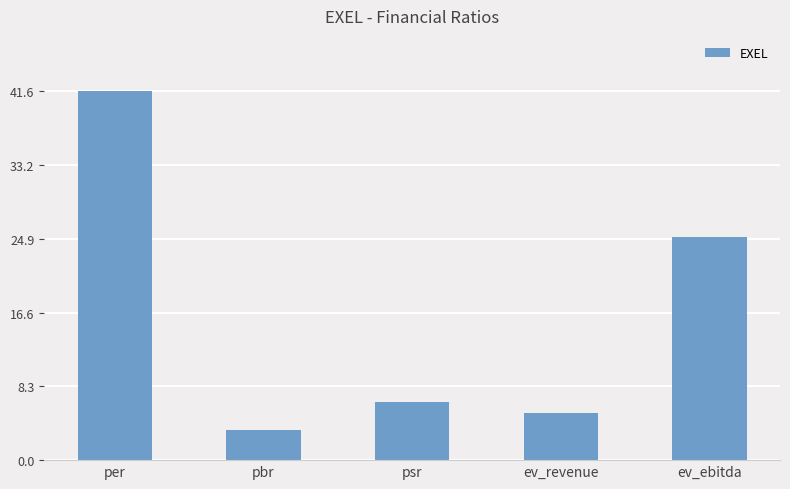

What is the label of the 1st bar from the left?

per